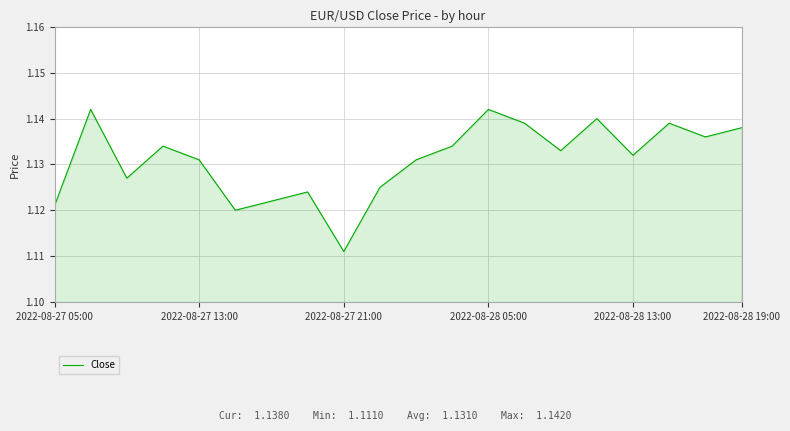

How many lines are shown in the chart?

1